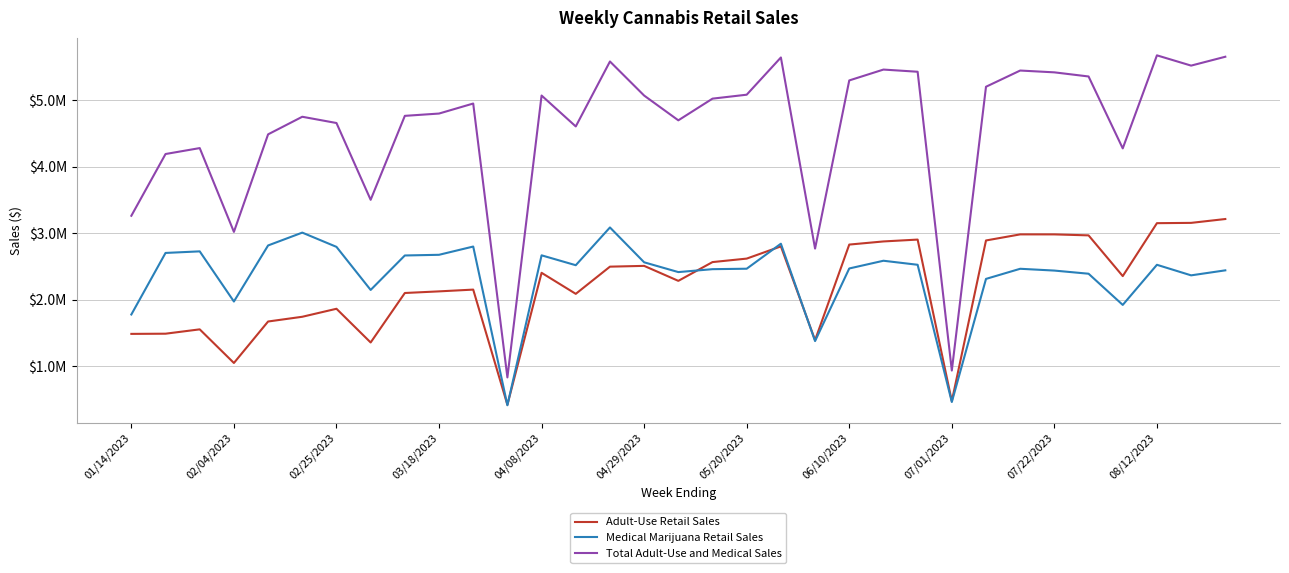

Does the chart display data point markers on the line(s)?

No